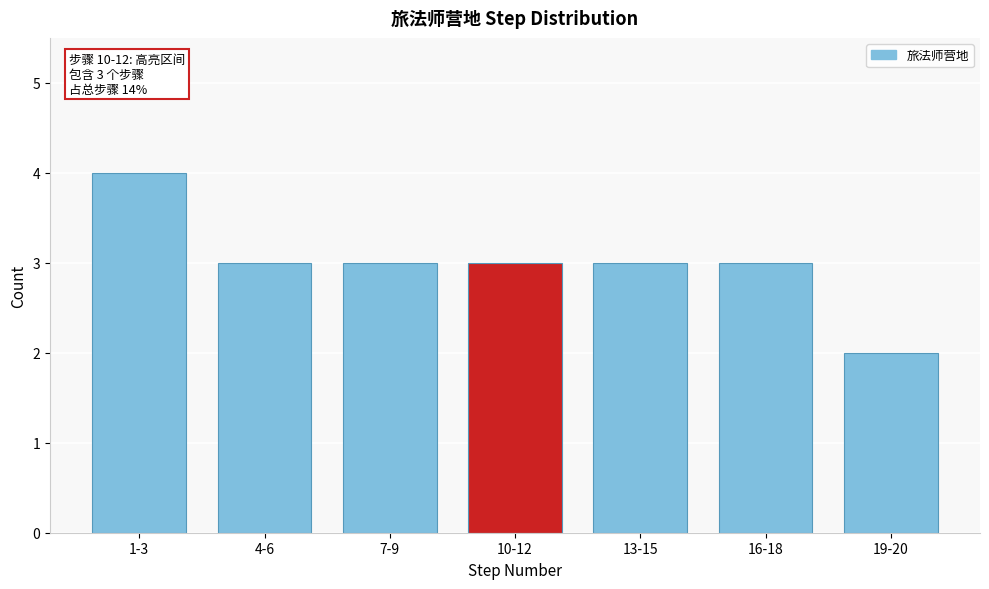

Reading left to right, list all the values displayed in this chart.

4	3	3	3	3	3	2